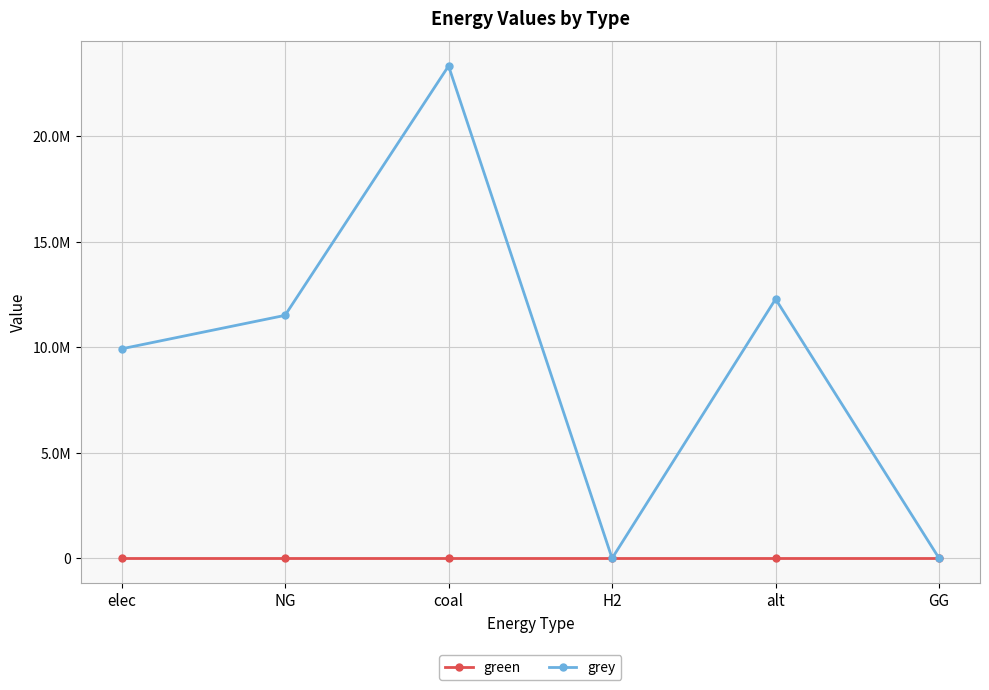

Which series has the largest range (max minus min)?

grey